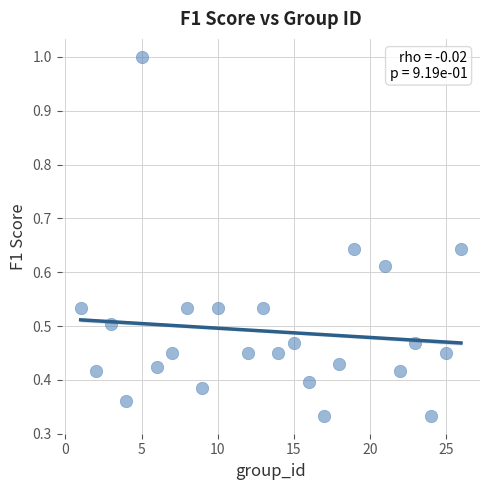

What is the range of Y values (max minus min)?

0.7